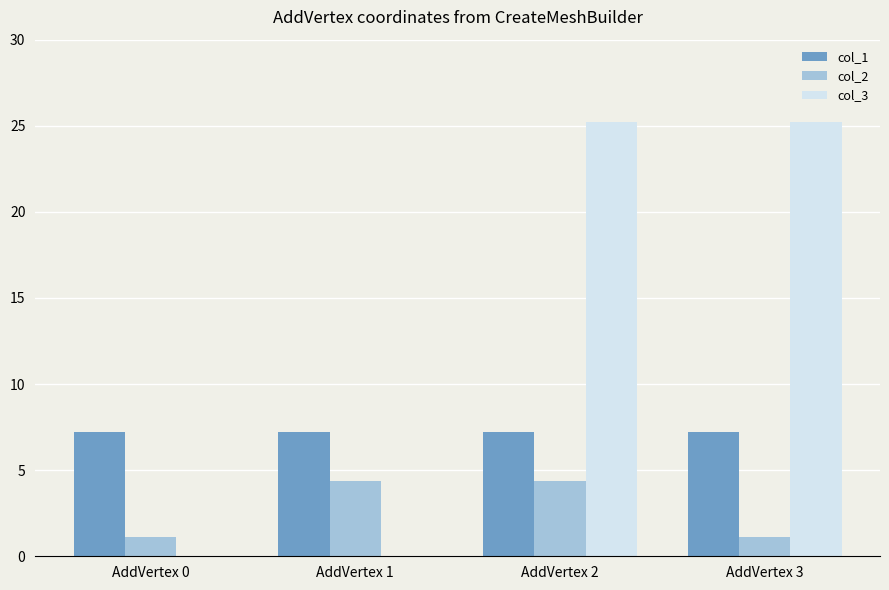

Which series changed the most between AddVertex 0 and AddVertex 1?

col_2